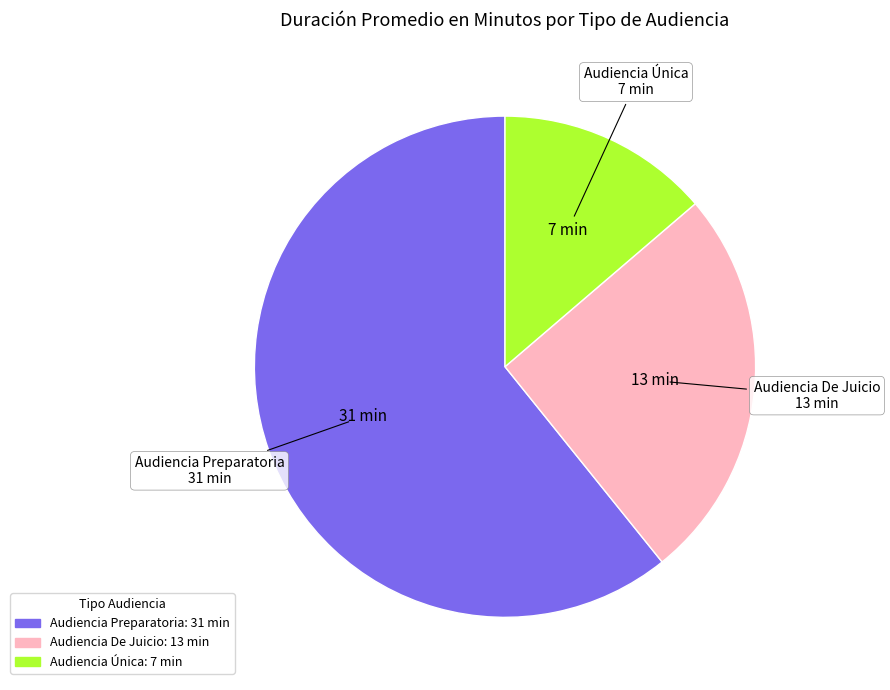

What is the ratio of the value at Audiencia Única to the value at Audiencia Preparatoria?

0.2